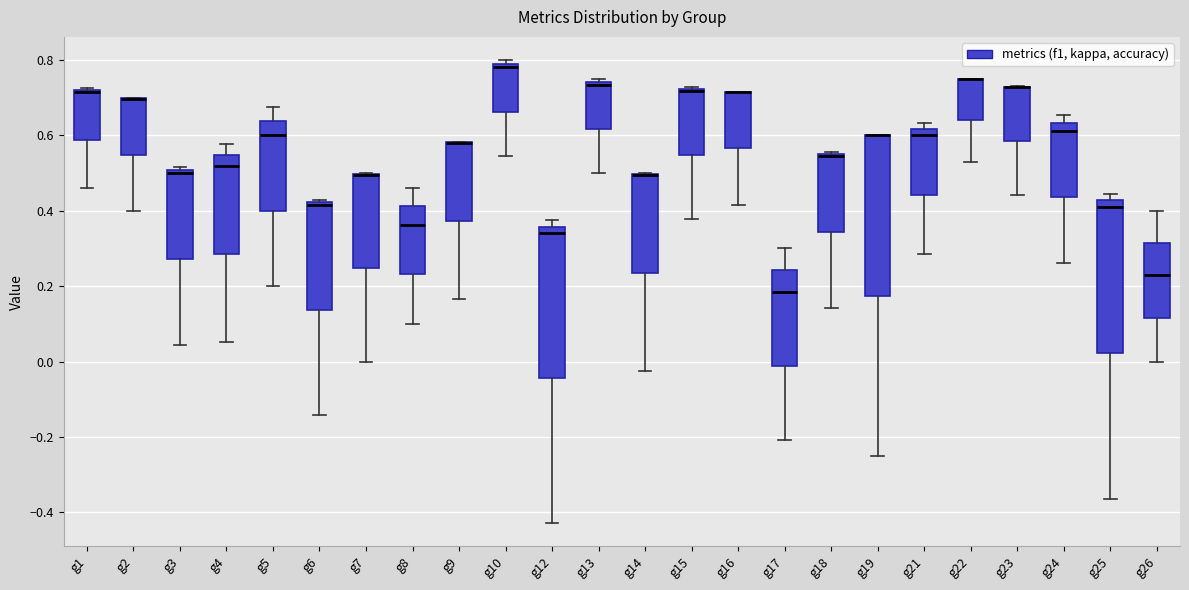

Reading left to right, transcribe this box plot: for each box, give where its median line is, the range the box spans, and where its two whiskers end, as read against the y-axis. The values are not printed on the chart, so give them approximately, as read against the axis.

g1: median 0.72, box 0.58 to 0.72, whiskers 0.46 to 0.72
g2: median 0.70 (drawn on the box's upper edge), box 0.54 to 0.70, whiskers 0.40 to 0.70
g3: median 0.50 (just below the box's upper edge), box 0.28 to 0.50, whiskers 0.04 to 0.52
g4: median 0.52, box 0.28 to 0.54, whiskers 0.06 to 0.58
g5: median 0.60, box 0.40 to 0.64, whiskers 0.20 to 0.68
g6: median 0.42, box 0.14 to 0.42, whiskers -0.14 to 0.42
g7: median 0.50 (drawn on the box's upper edge), box 0.24 to 0.50, whiskers 0.00 to 0.50
g8: median 0.36, box 0.24 to 0.42, whiskers 0.10 to 0.46
g9: median 0.58 (drawn on the box's upper edge), box 0.38 to 0.58, whiskers 0.16 to 0.58
g10: median 0.78, box 0.66 to 0.80, whiskers 0.54 to 0.80 (just above the box's upper edge)
g12: median 0.34, box -0.04 to 0.36, whiskers -0.42 to 0.38
g13: median 0.74 (just below the box's upper edge), box 0.62 to 0.74, whiskers 0.50 to 0.76
g14: median 0.50 (drawn on the box's upper edge), box 0.24 to 0.50, whiskers -0.02 to 0.50
g15: median 0.72 (drawn on the box's upper edge), box 0.54 to 0.72, whiskers 0.38 to 0.72
g16: median 0.72 (drawn on the box's upper edge), box 0.56 to 0.72, whiskers 0.42 to 0.72
g17: median 0.18, box -0.02 to 0.24, whiskers -0.20 to 0.30
g18: median 0.54, box 0.34 to 0.56, whiskers 0.14 to 0.56
g19: median 0.60 (drawn on the box's upper edge), box 0.18 to 0.60, whiskers -0.24 to 0.60
g21: median 0.60, box 0.44 to 0.62, whiskers 0.28 to 0.64
g22: median 0.76 (drawn on the box's upper edge), box 0.64 to 0.76, whiskers 0.52 to 0.76
g23: median 0.72 (drawn on the box's upper edge), box 0.58 to 0.72, whiskers 0.44 to 0.74
g24: median 0.62, box 0.44 to 0.64, whiskers 0.26 to 0.66
g25: median 0.42 (just below the box's upper edge), box 0.02 to 0.42, whiskers -0.36 to 0.44
g26: median 0.22, box 0.12 to 0.32, whiskers 0.00 to 0.40